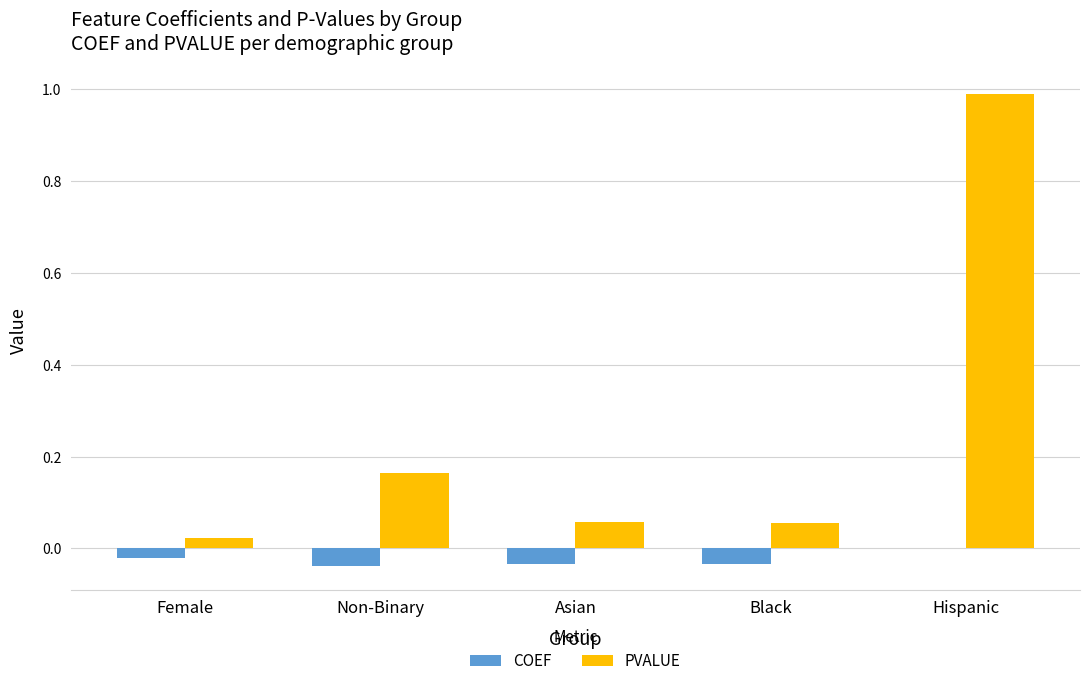

True or false: COEF has a value of 0.0 at Hispanic.

True